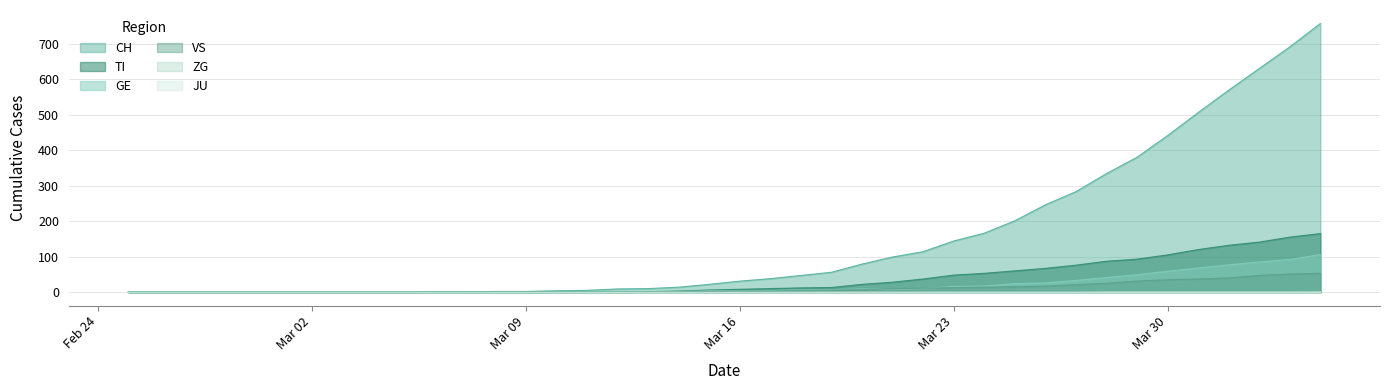

What is the value of the VS point at the 27th from the left?

11